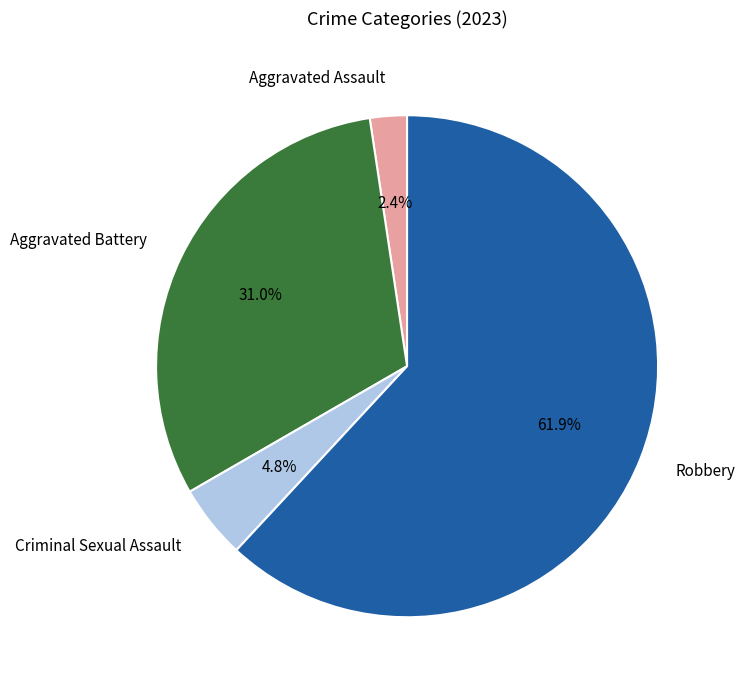

What percentage is the Criminal Sexual Assault slice, to the nearest percent?

5%